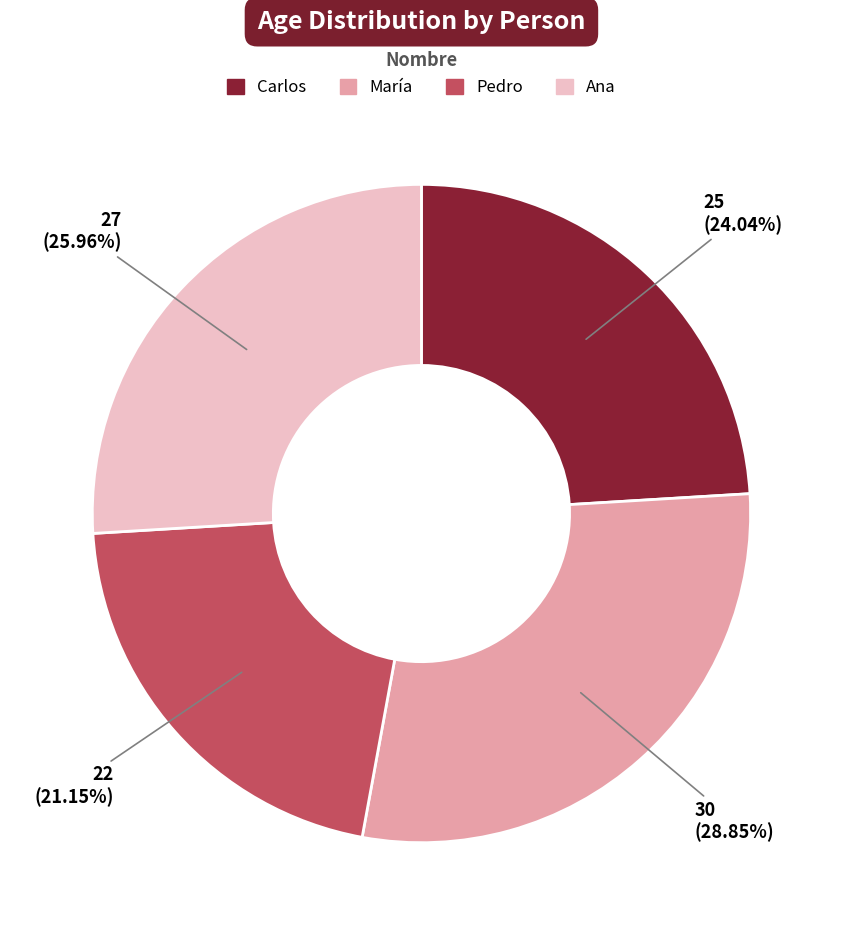

Is there a majority slice in this chart?

No